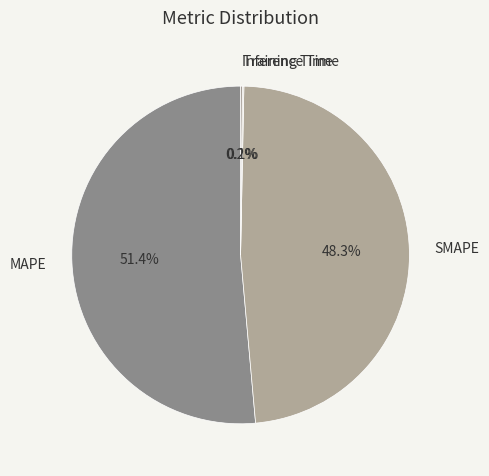

How much of the chart is everything except MAPE?

48.6%